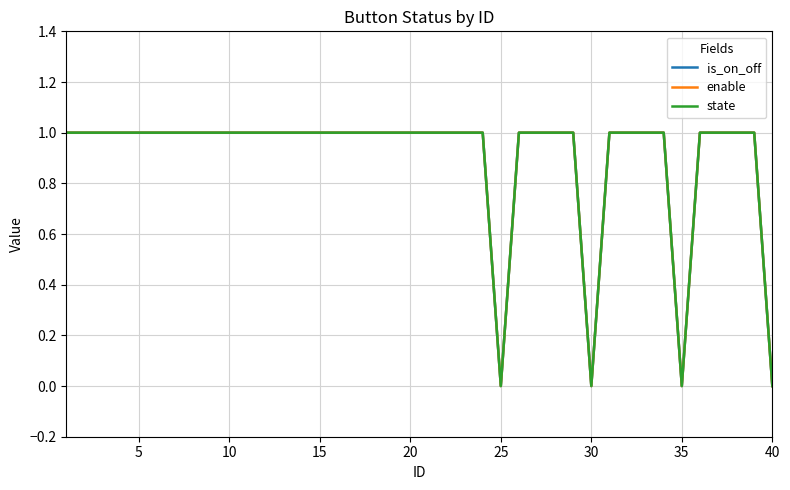

What is the average value of the state series?

1